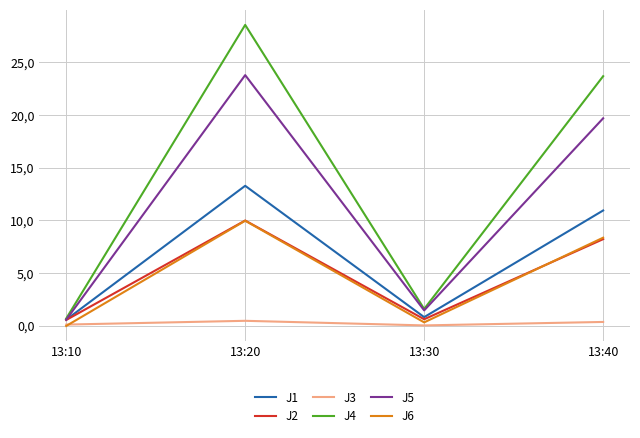

What is the difference between the second highest and second lowest values in the J6 series?

8.0